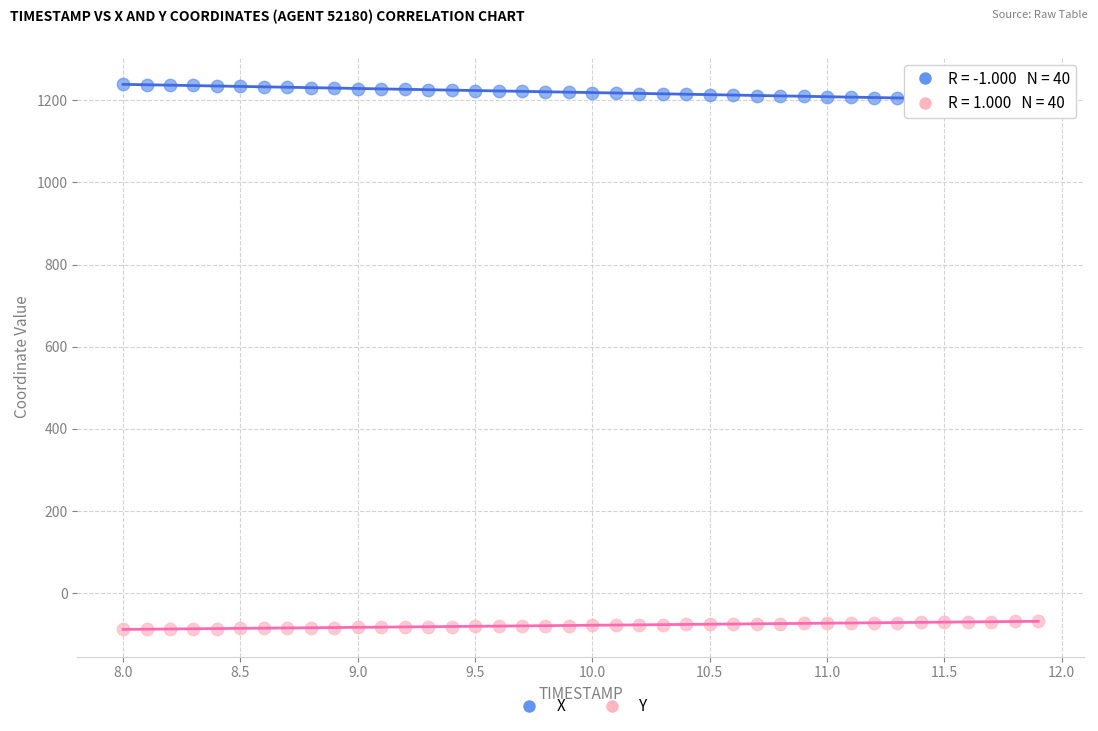

What is the X range (max minus min) for the scatter plot?

3.9